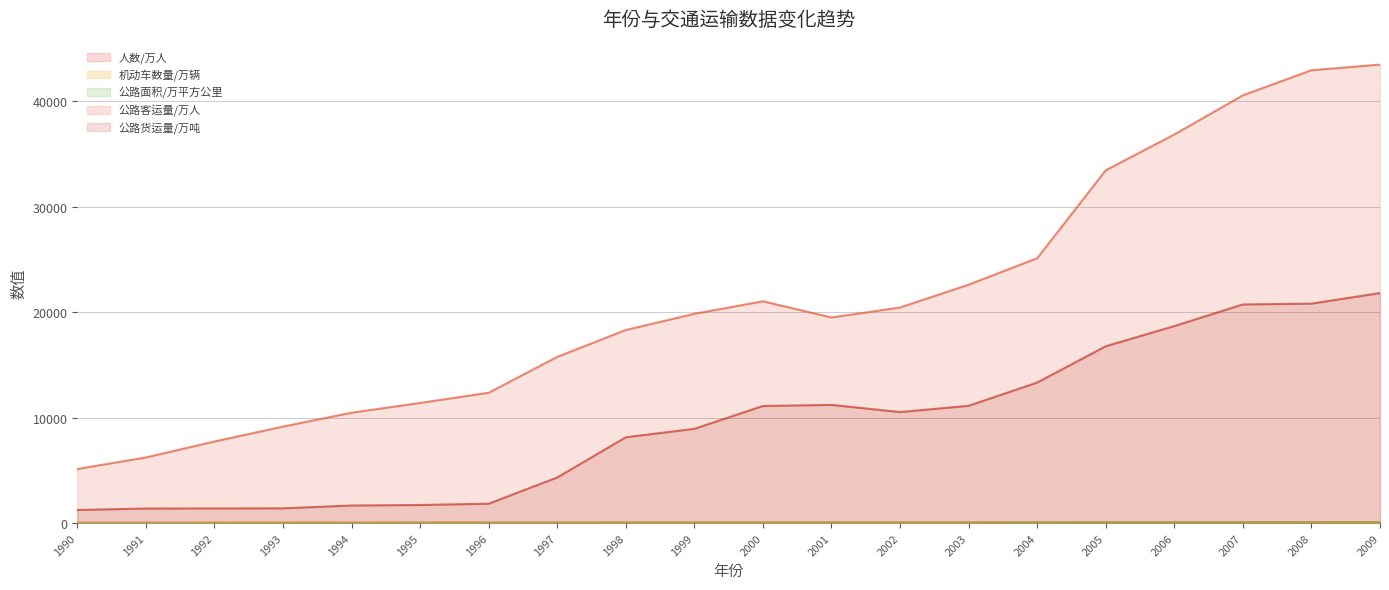

What is the value of the 人数/万人 point at the 1st from the left?

20.6